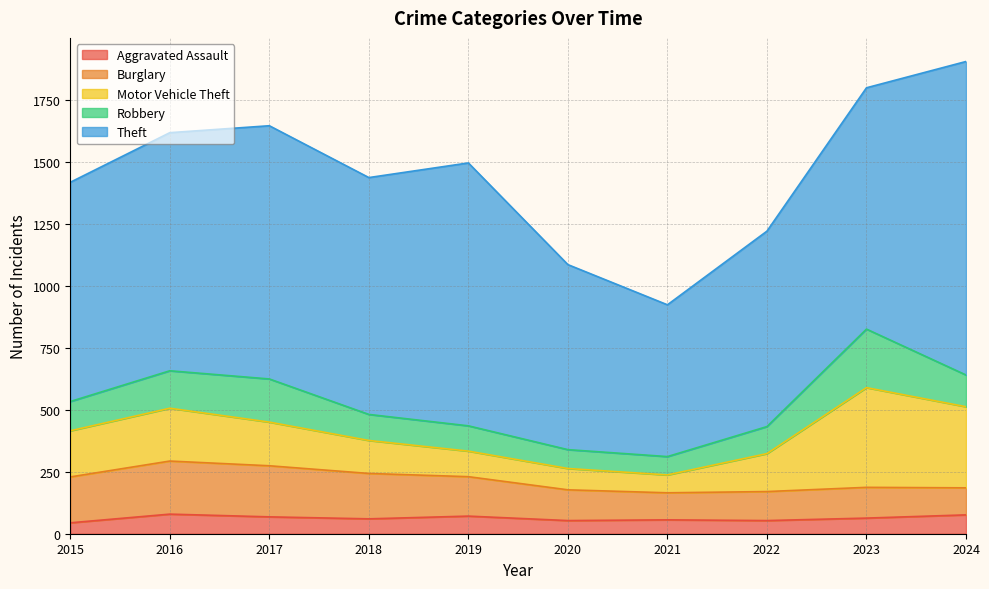

Reading left to right, list all the values displayed in this chart.

Aggravated Assault: 44	79	68	60	71	53	56	53	63	76
Burglary: 185	214	206	183	159	124	109	117	124	109
Motor Vehicle Theft: 186	213	176	133	103	86	72	153	402	327
Robbery: 118	151	174	105	102	76	74	109	236	128
Theft: 884	960	1021	955	1060	746	612	788	973	1264